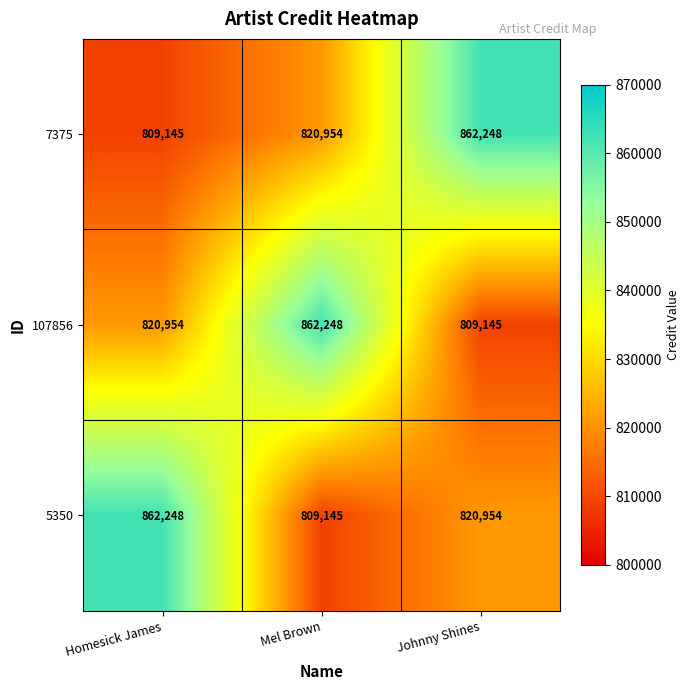

Reading left to right, list all the values displayed in this chart.

7375: Homesick James=809145	Mel Brown=820954	Johnny Shines=862248
107856: Homesick James=820954	Mel Brown=862248	Johnny Shines=809145
5350: Homesick James=862248	Mel Brown=809145	Johnny Shines=820954